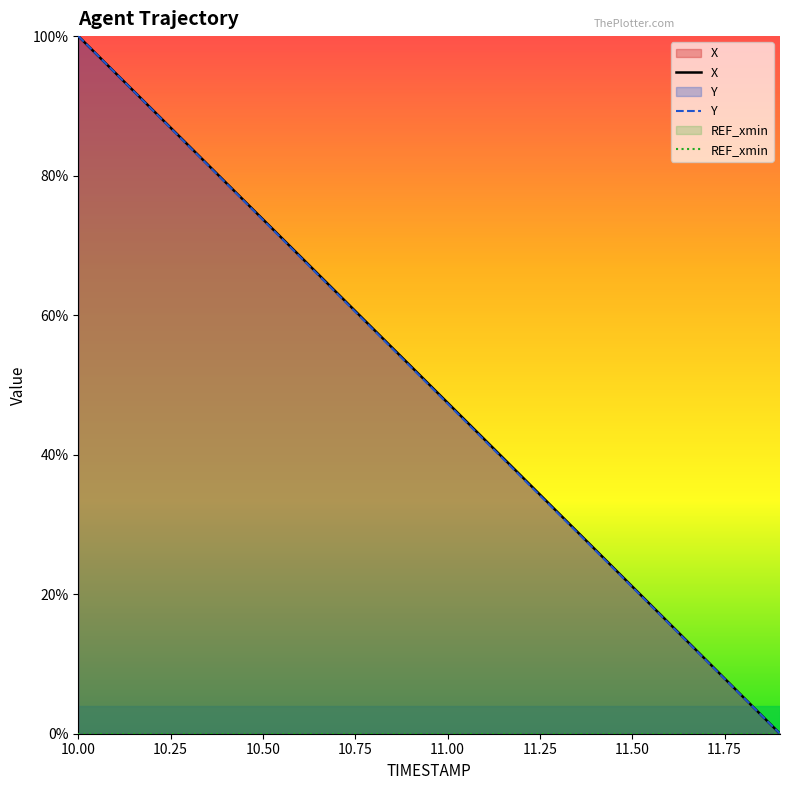

At which category is the sum across all series the highest?

10.00